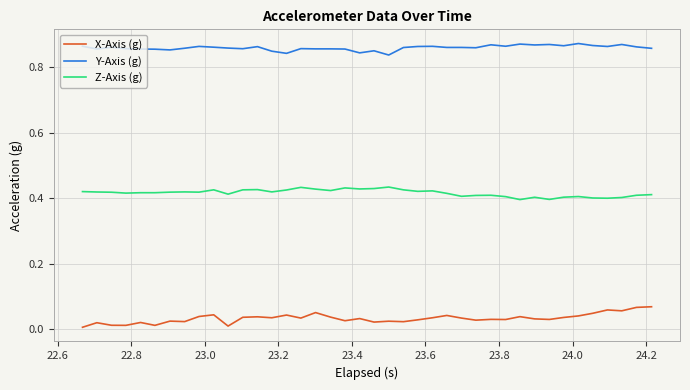

True or false: X-Axis (g) and Y-Axis (g) intersect in this chart.

False